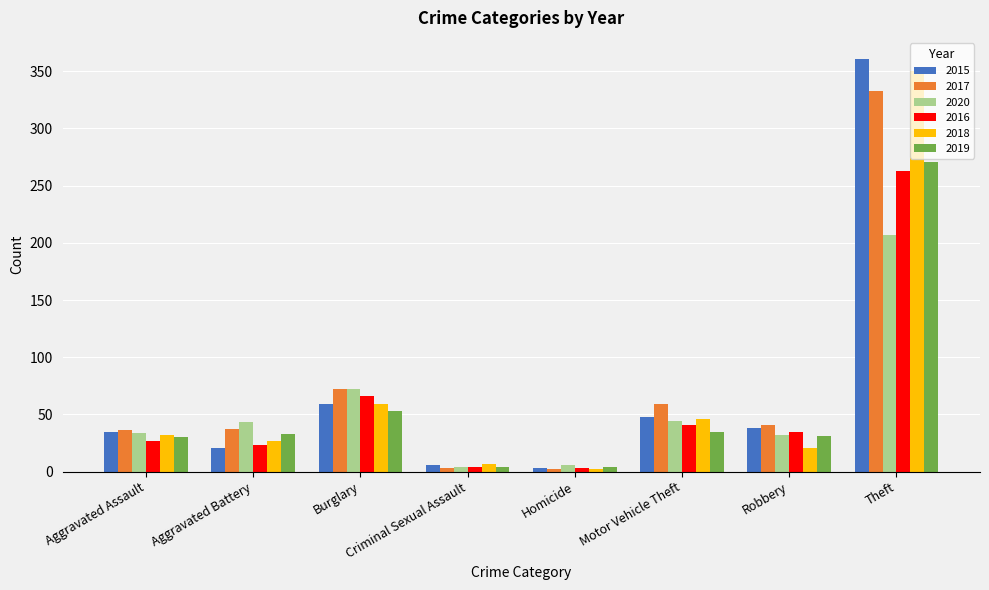

Which series has the widest spread of values?

2015